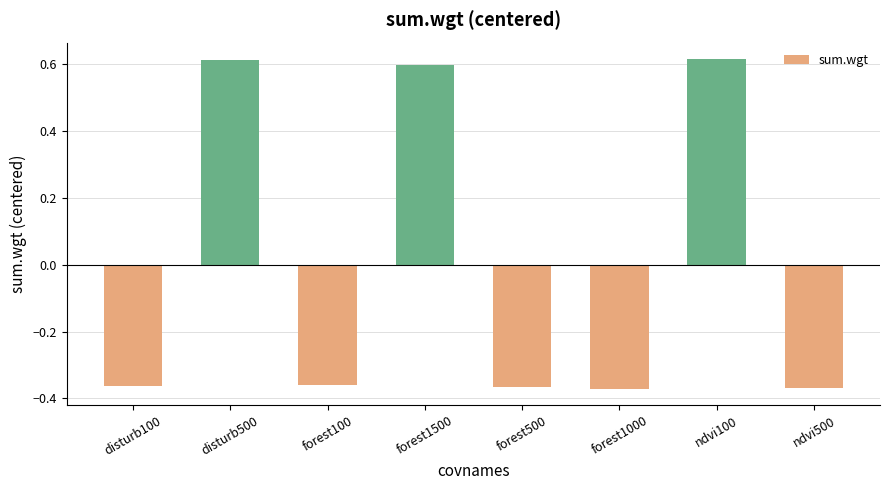

Where does the data first go above 0?

disturb500